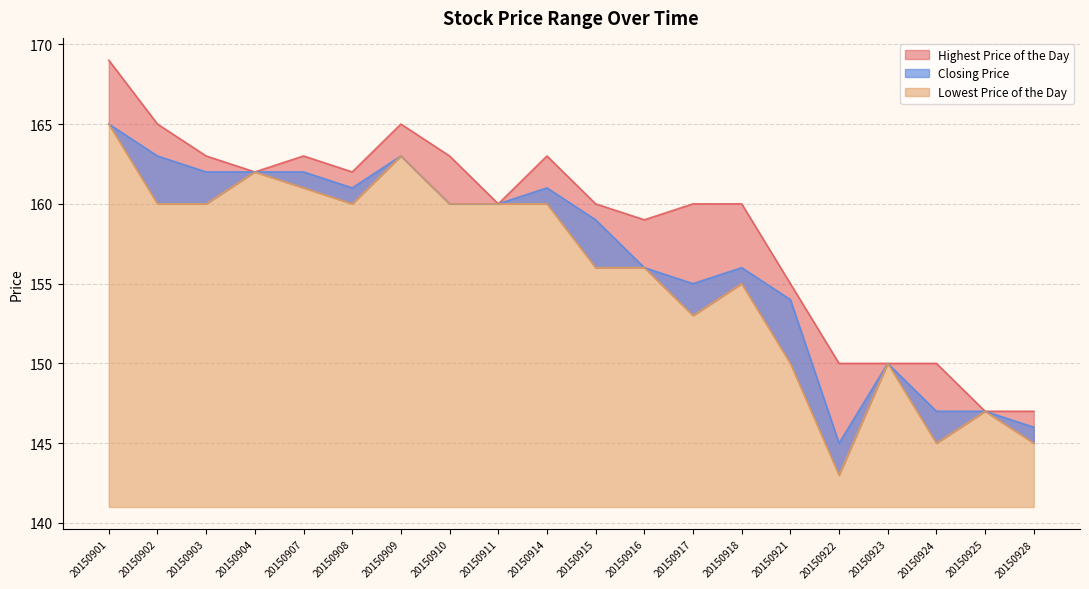

What is the total value across all series at 20150904?

486